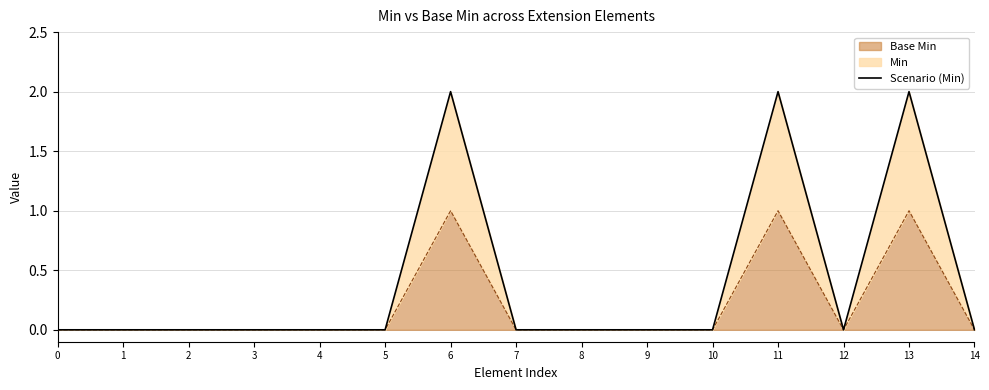

What is the difference between the maximum and minimum values?

2